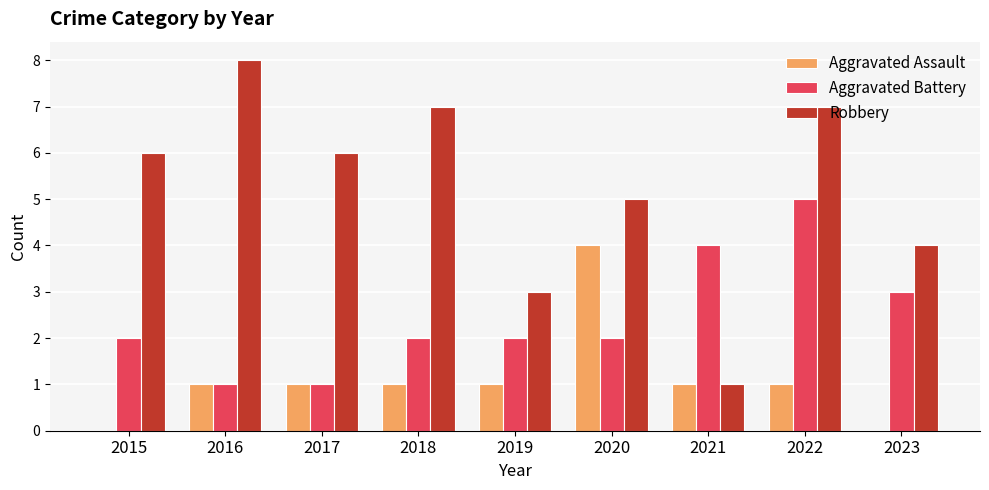

What are all the series names shown in the legend?

Aggravated Assault, Aggravated Battery, Robbery